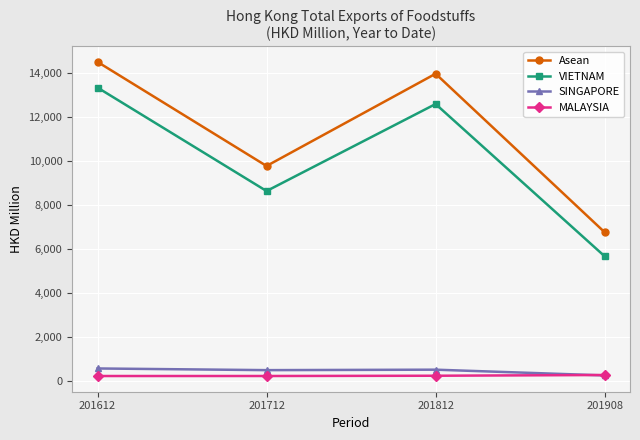

How many values in the Asean series exceed 13958?

2